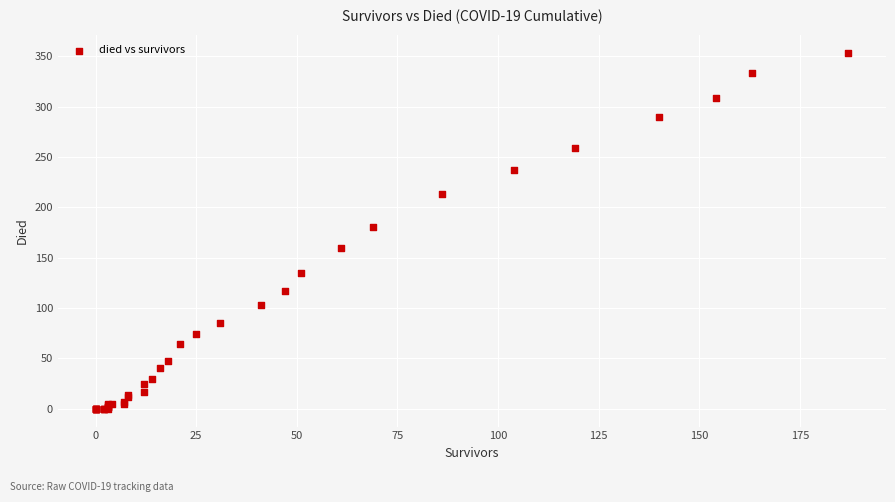

What Y value in the scatter plot is closest to 176?

180